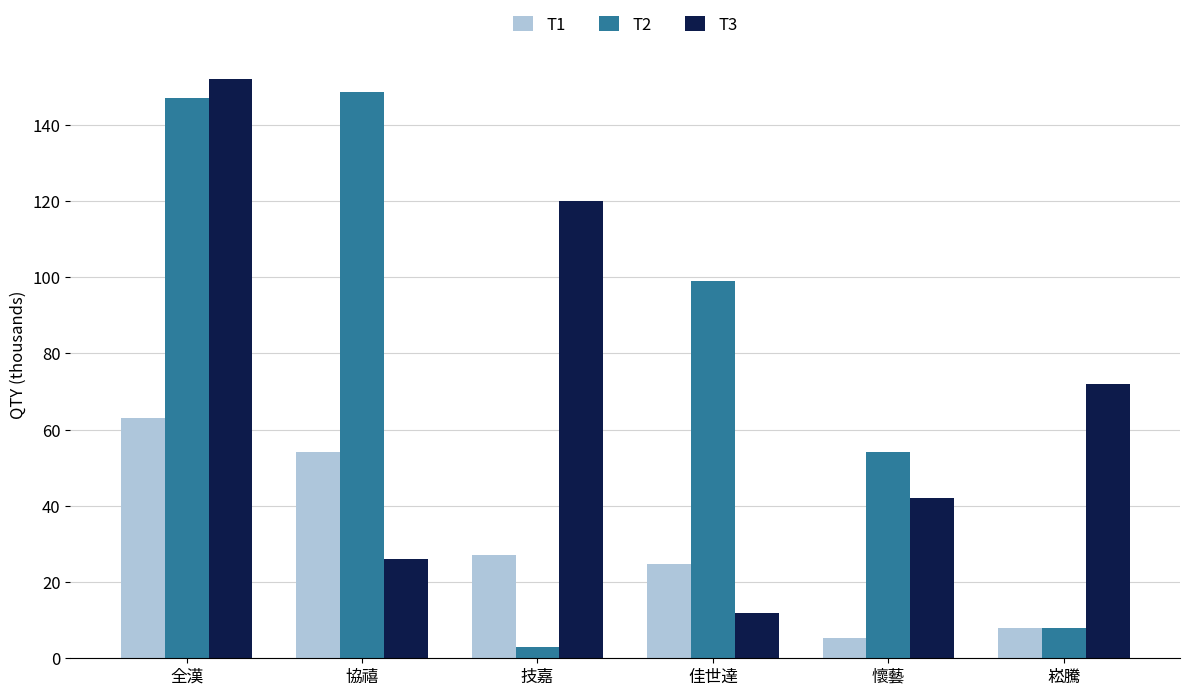

Are the bars grouped side by side (vs. stacked)?

Yes